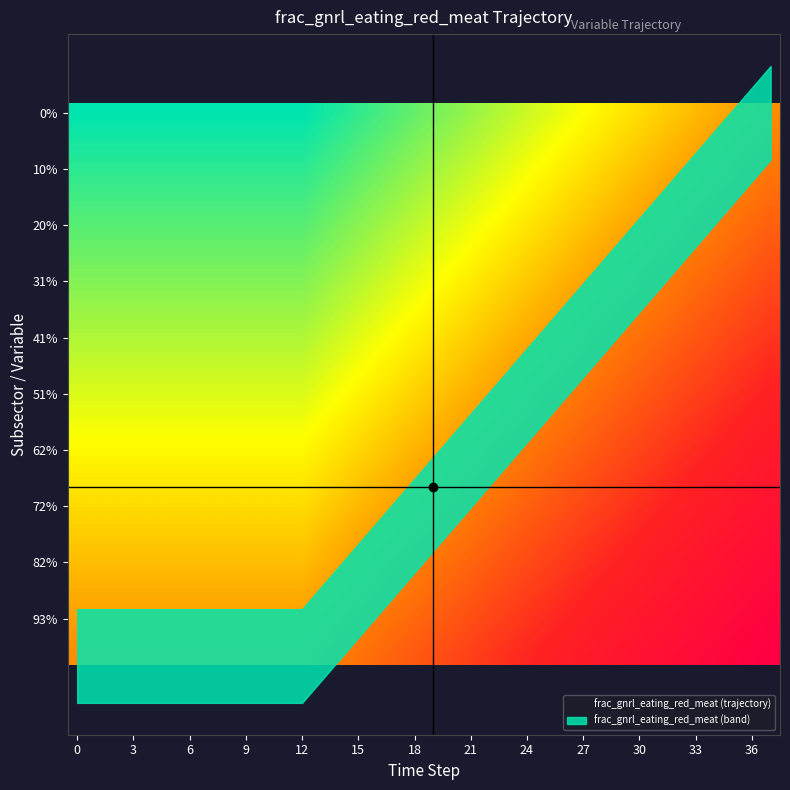

Which has a higher value, 24 or 31?

24